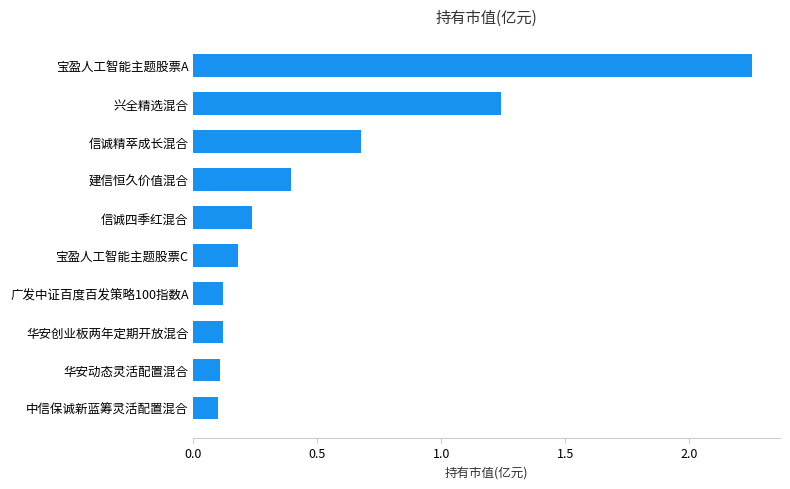

What value does the data have at 建信恒久价值混合?

0.4